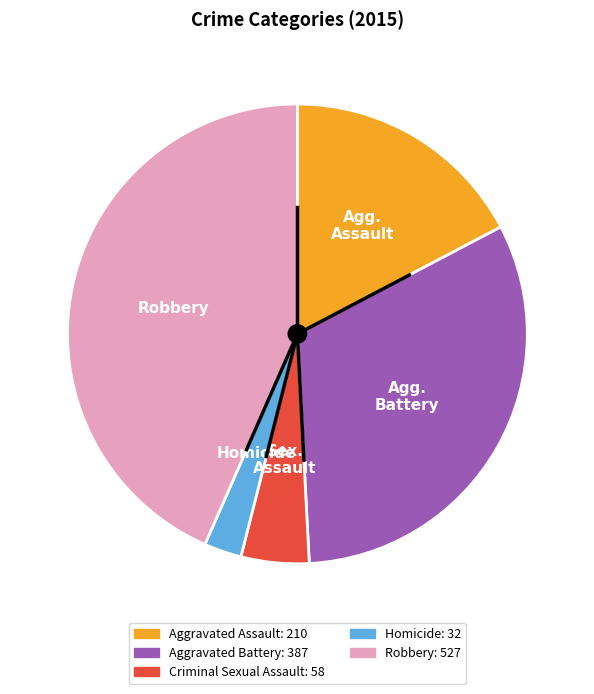

Approximately how many times larger is the value at Robbery compared to Aggravated Assault?

2.5